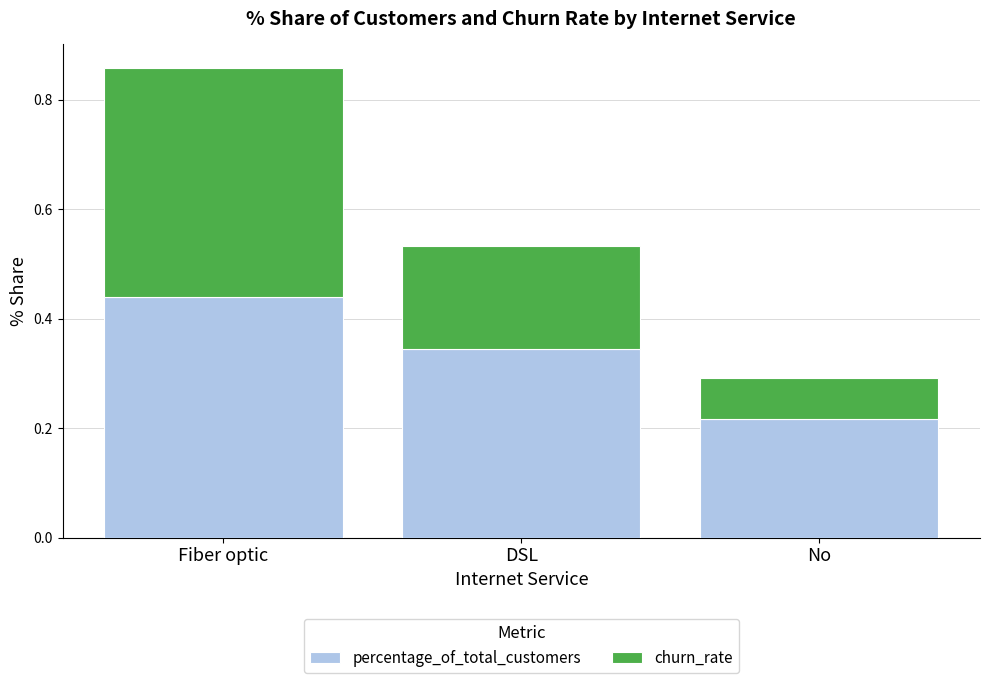

At which label is percentage_of_total_customers closest to 0?

No